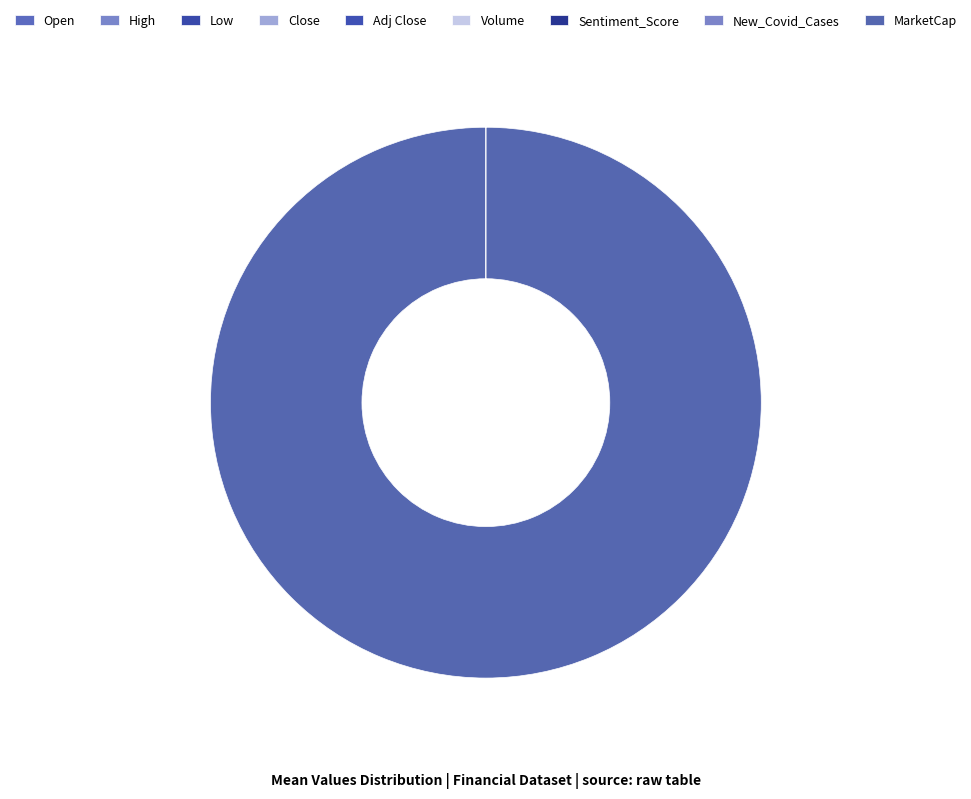

Which category has the biggest portion of the pie?

MarketCap